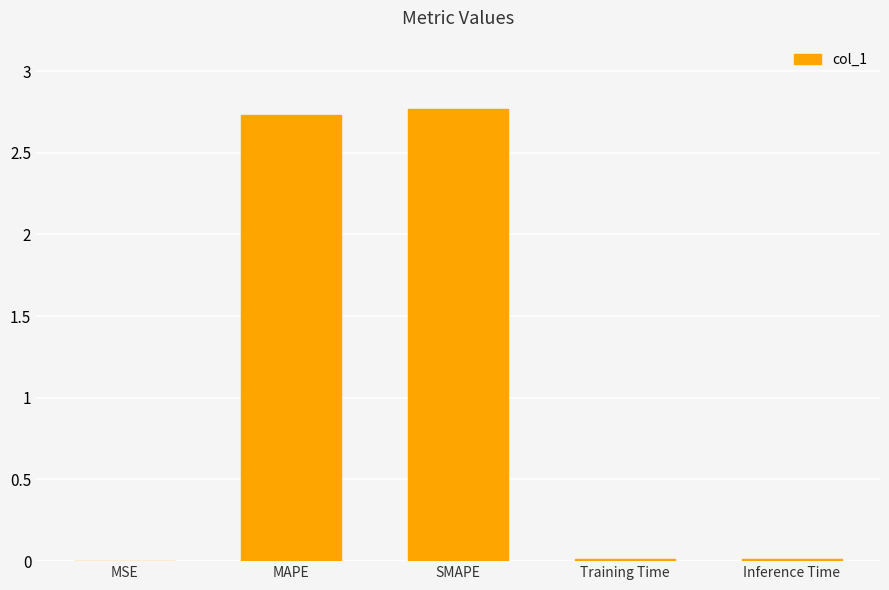

Count the number of categories in the chart.

5